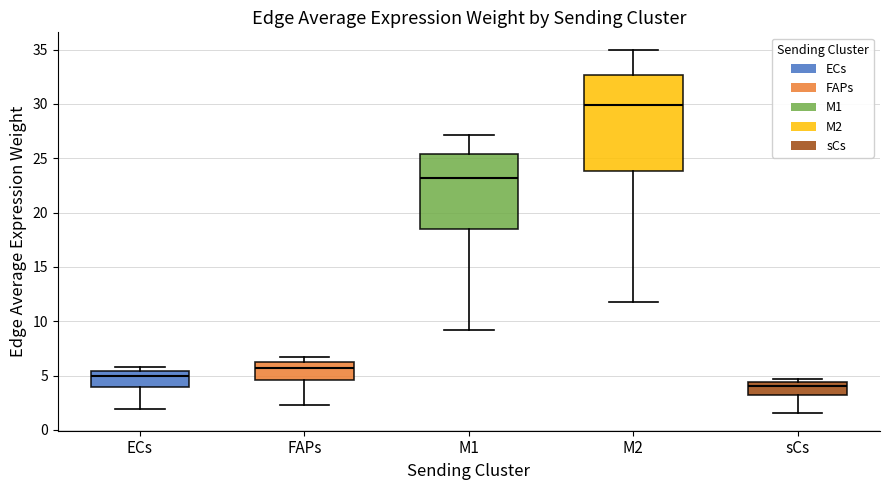

Reading left to right, read every box against the y-axis: the position of its median line, the range the box covers, and the ends of its whiskers. The values are not printed on the chart, so give them approximately, as read against the axis.

ECs: median 5.0, box 4.0 to 5.5, whiskers 2.0 to 6.0
FAPs: median 5.5, box 4.5 to 6.0, whiskers 2.5 to 6.5
M1: median 23.0, box 18.5 to 25.5, whiskers 9.0 to 27.0
M2: median 30.0, box 24.0 to 32.5, whiskers 12.0 to 35.0
sCs: median 4.0, box 3.0 to 4.5, whiskers 1.5 to 4.5 (just above the box's upper edge)